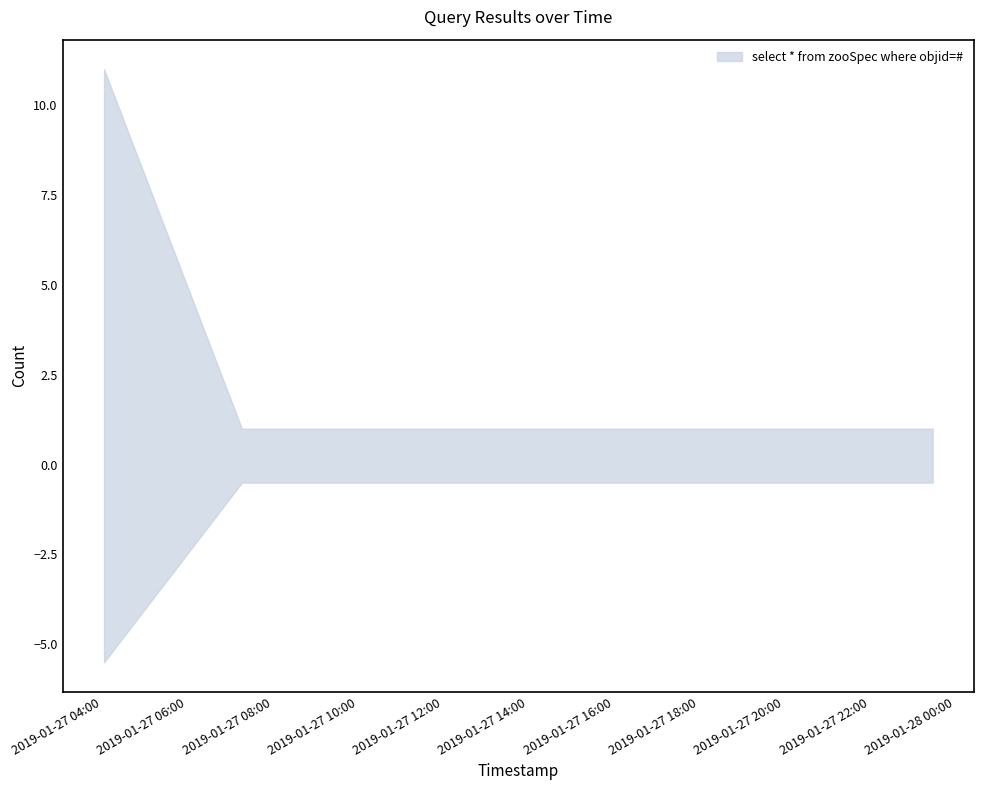

What value does the data have at 2019-01-27 04:03:00?

11